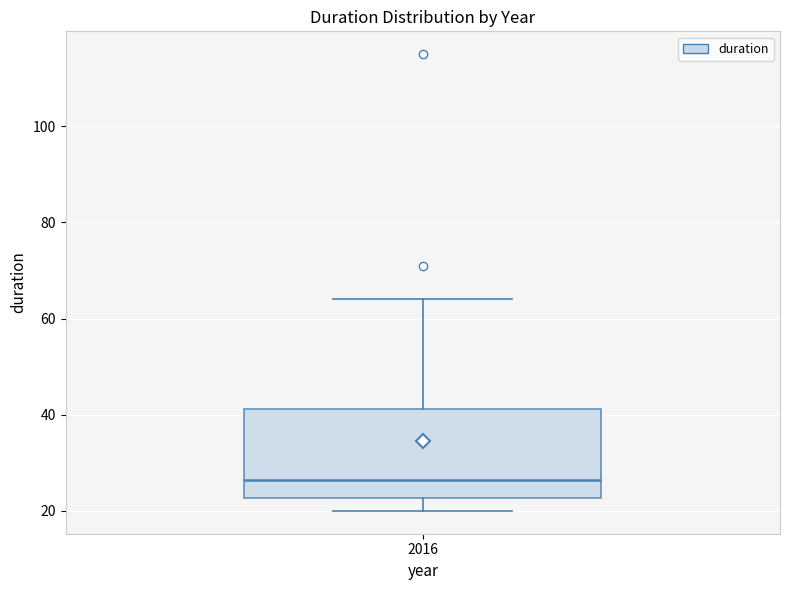

Transcribe this box plot: give where the median line is, the range the box spans, and where the two whiskers end, as read against the y-axis. The values are not printed on the chart, so give them approximately, as read against the axis.

median 26, box 22 to 42, whiskers 20 to 64